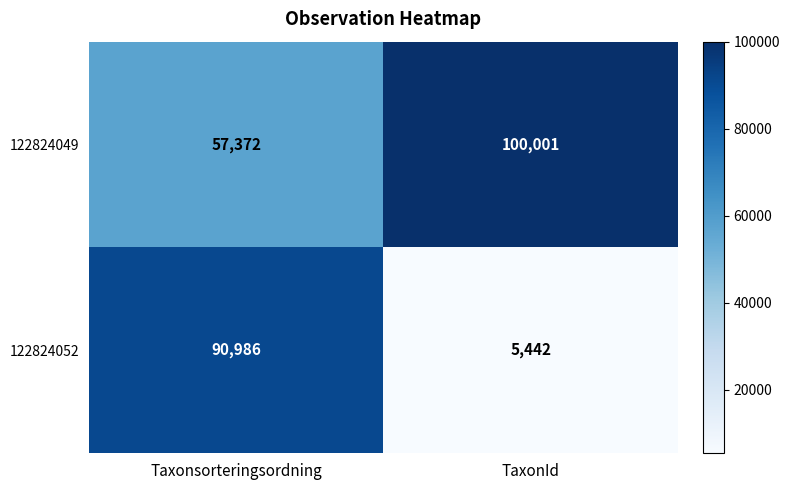

Rank the series at Taxonsorteringsordning from lowest to highest value.

122824049, 122824052